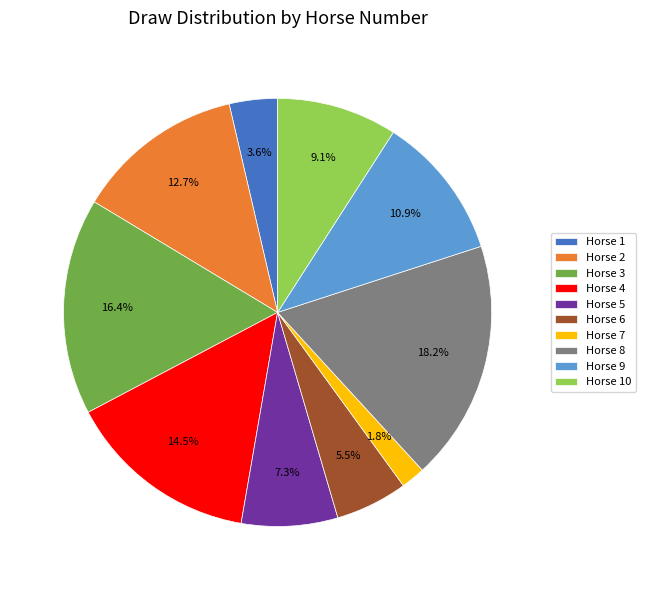

Which category has the smallest portion of the pie?

Horse 7